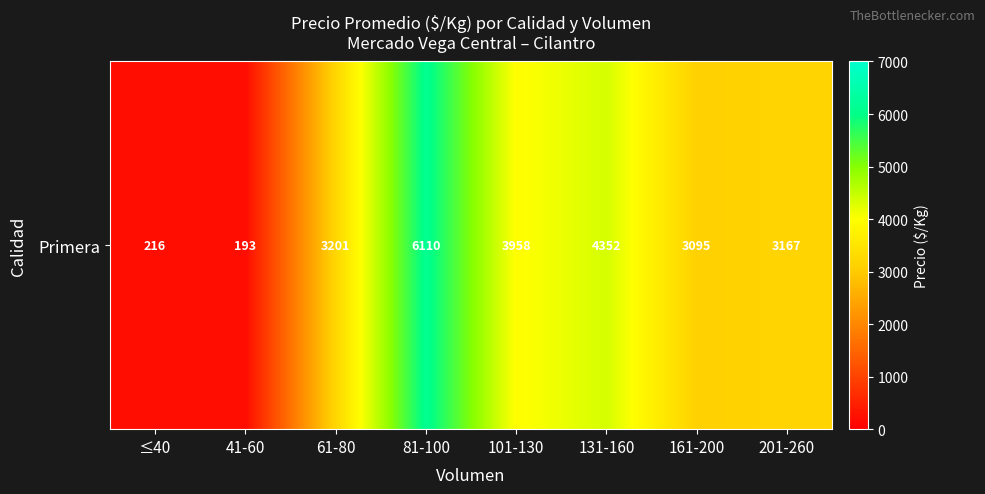

What is the smallest value displayed?

193.5